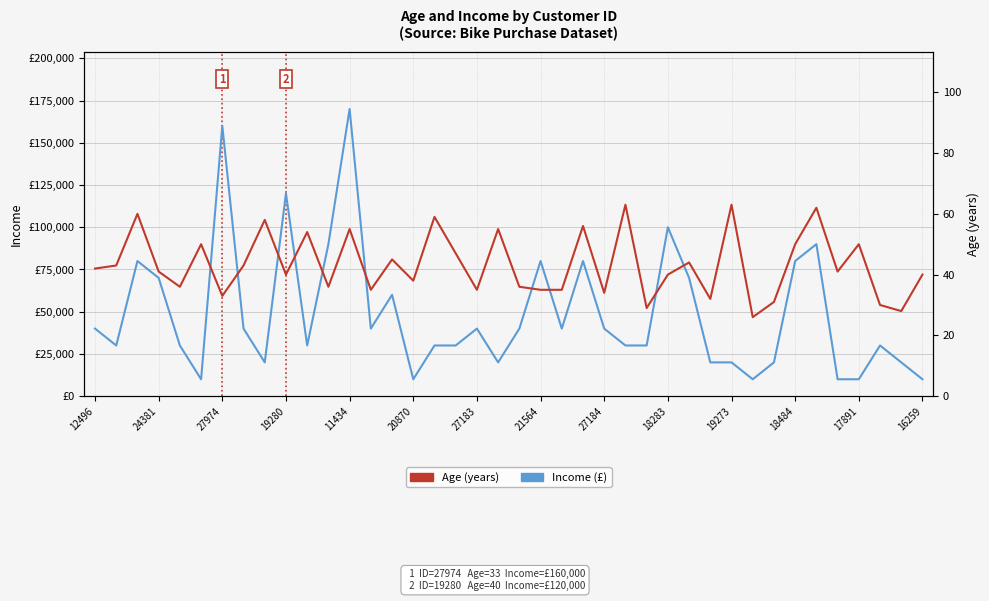

How many series are shown in this chart?

2